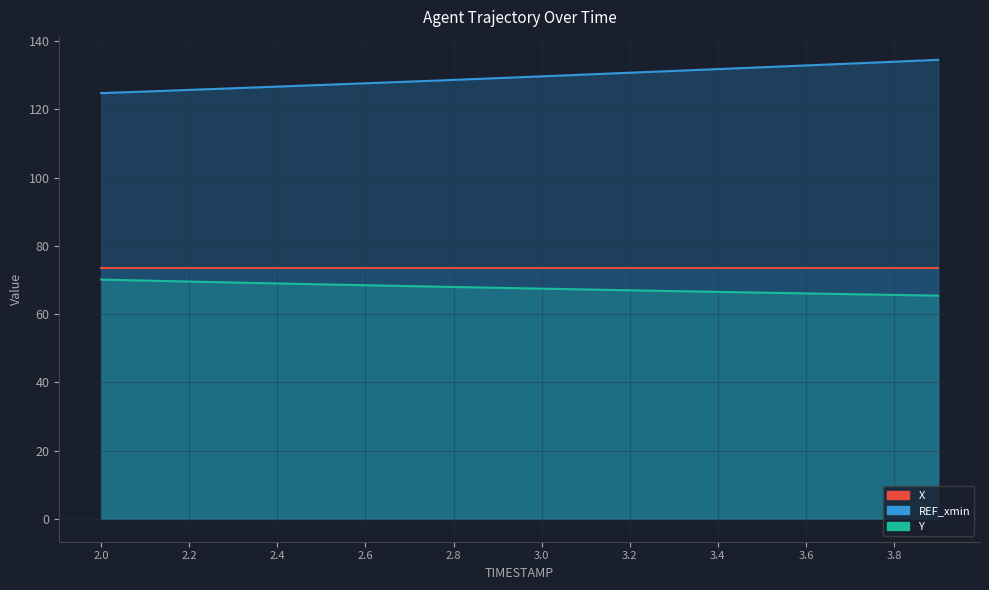

Where is Y nearest to the value 67?

3.2